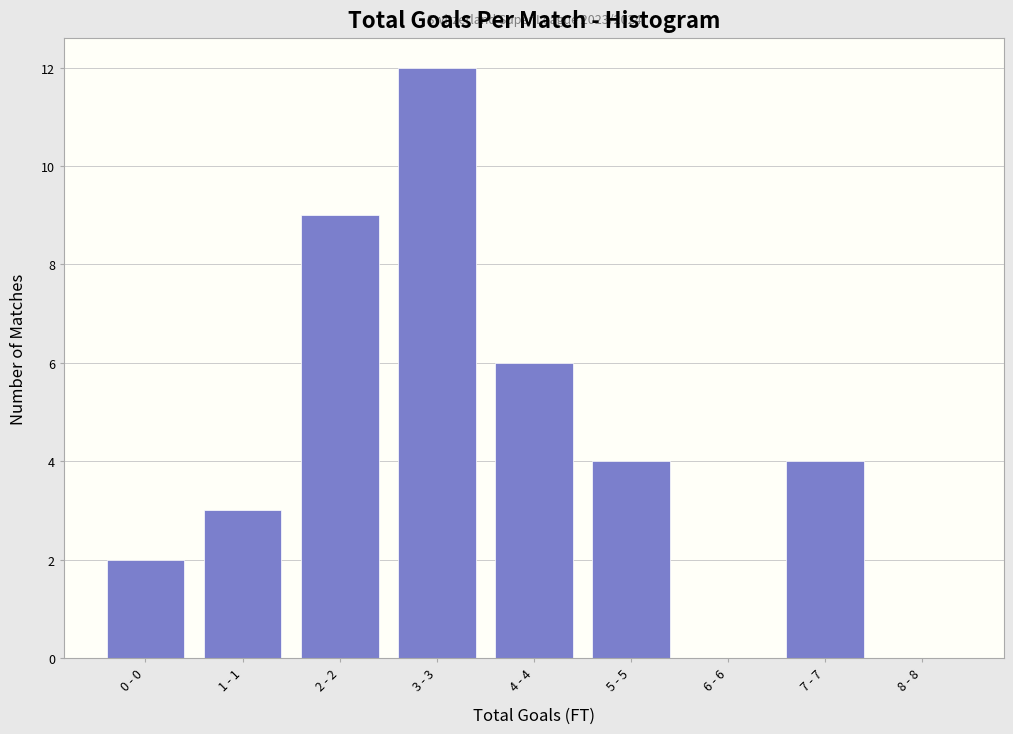

Reading right to left, extract all data points from this chart.

8 - 8=0	7 - 7=4	6 - 6=0	5 - 5=4	4 - 4=6	3 - 3=12	2 - 2=9	1 - 1=3	0 - 0=2